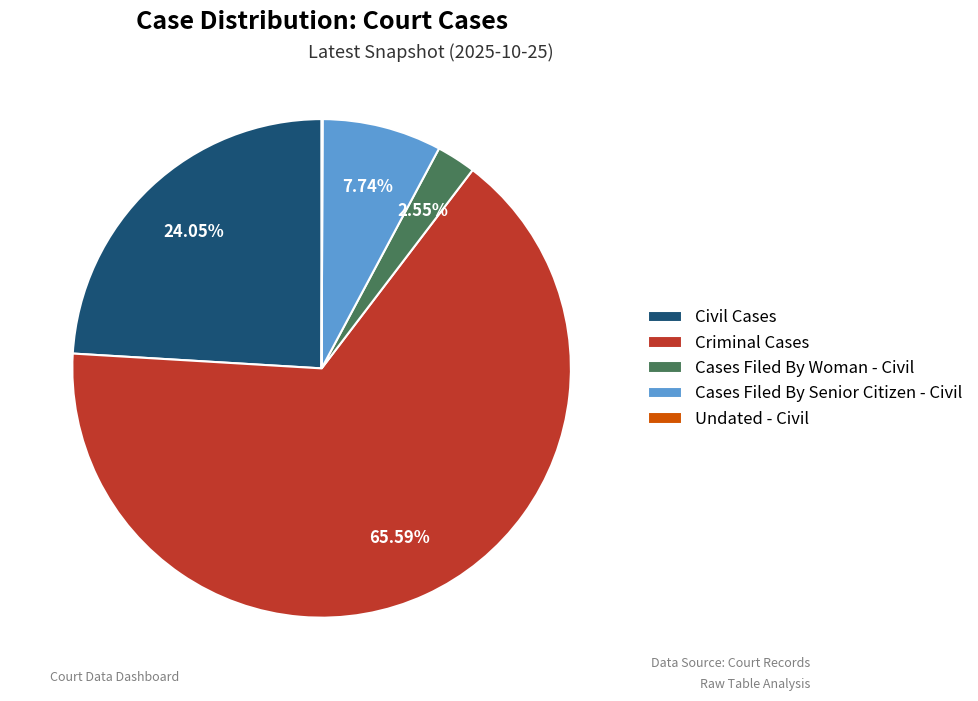

Combined, do Cases Filed By Senior Citizen - Civil and Criminal Cases account for over 50%?

Yes